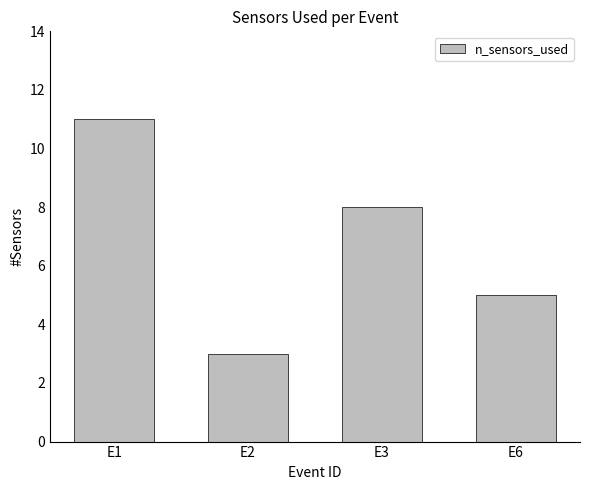

Read the value at E1.

11